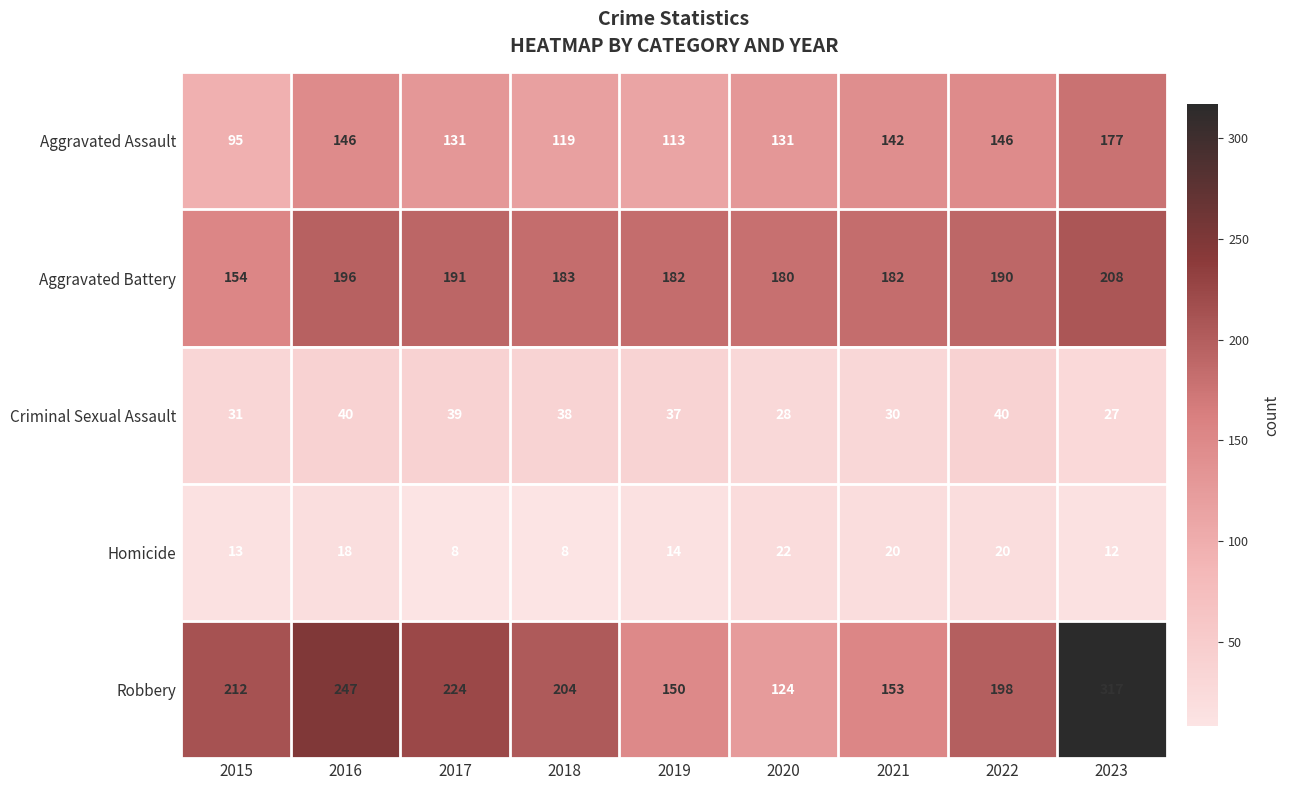

How many series are shown in this chart?

5